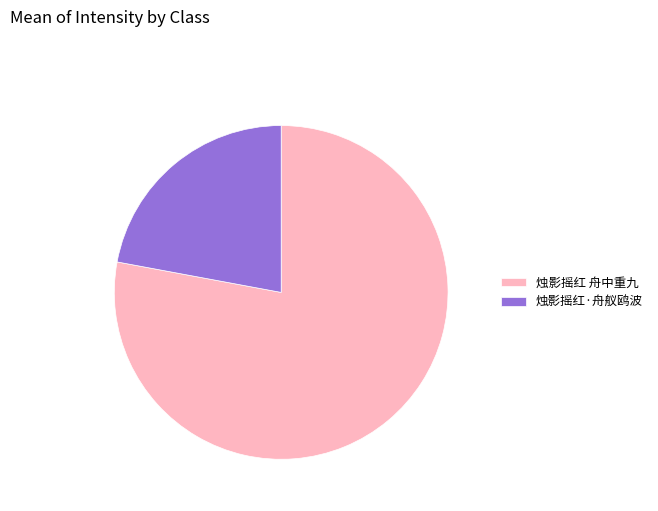

Count the number of slices in the pie.

2